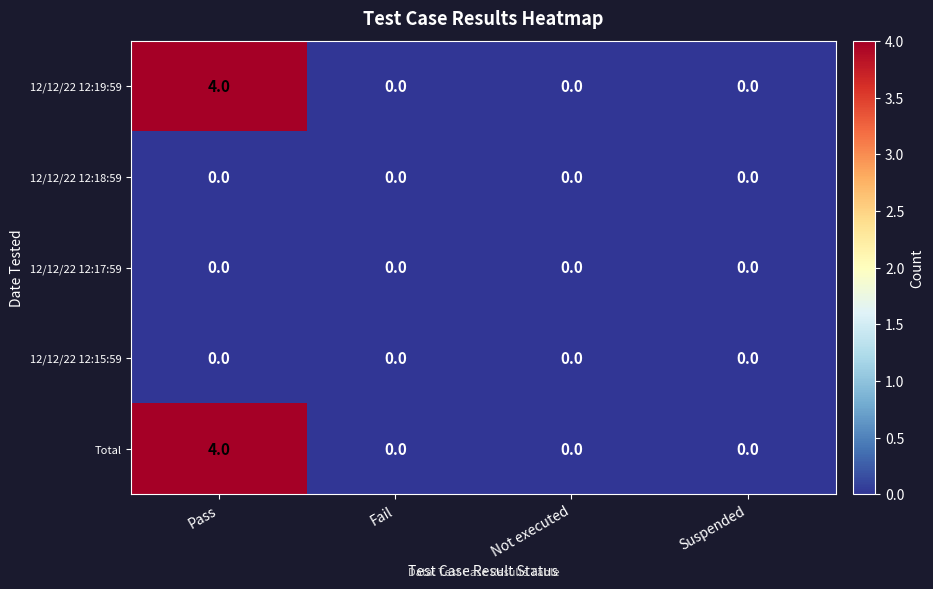

What is the maximum value shown in the chart?

4